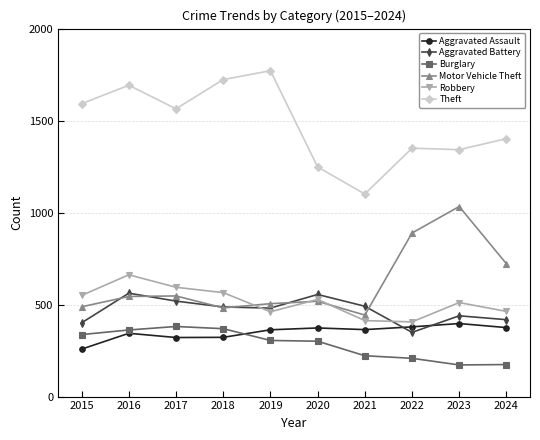

Which series has the widest spread of values?

Theft